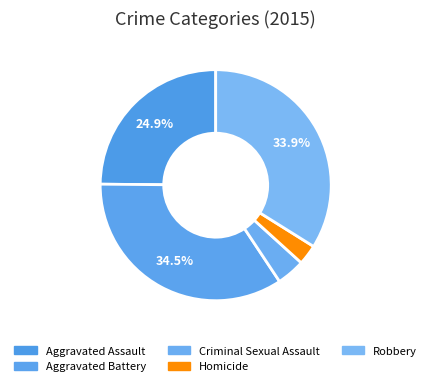

Does Robbery represent more than half of the total?

No